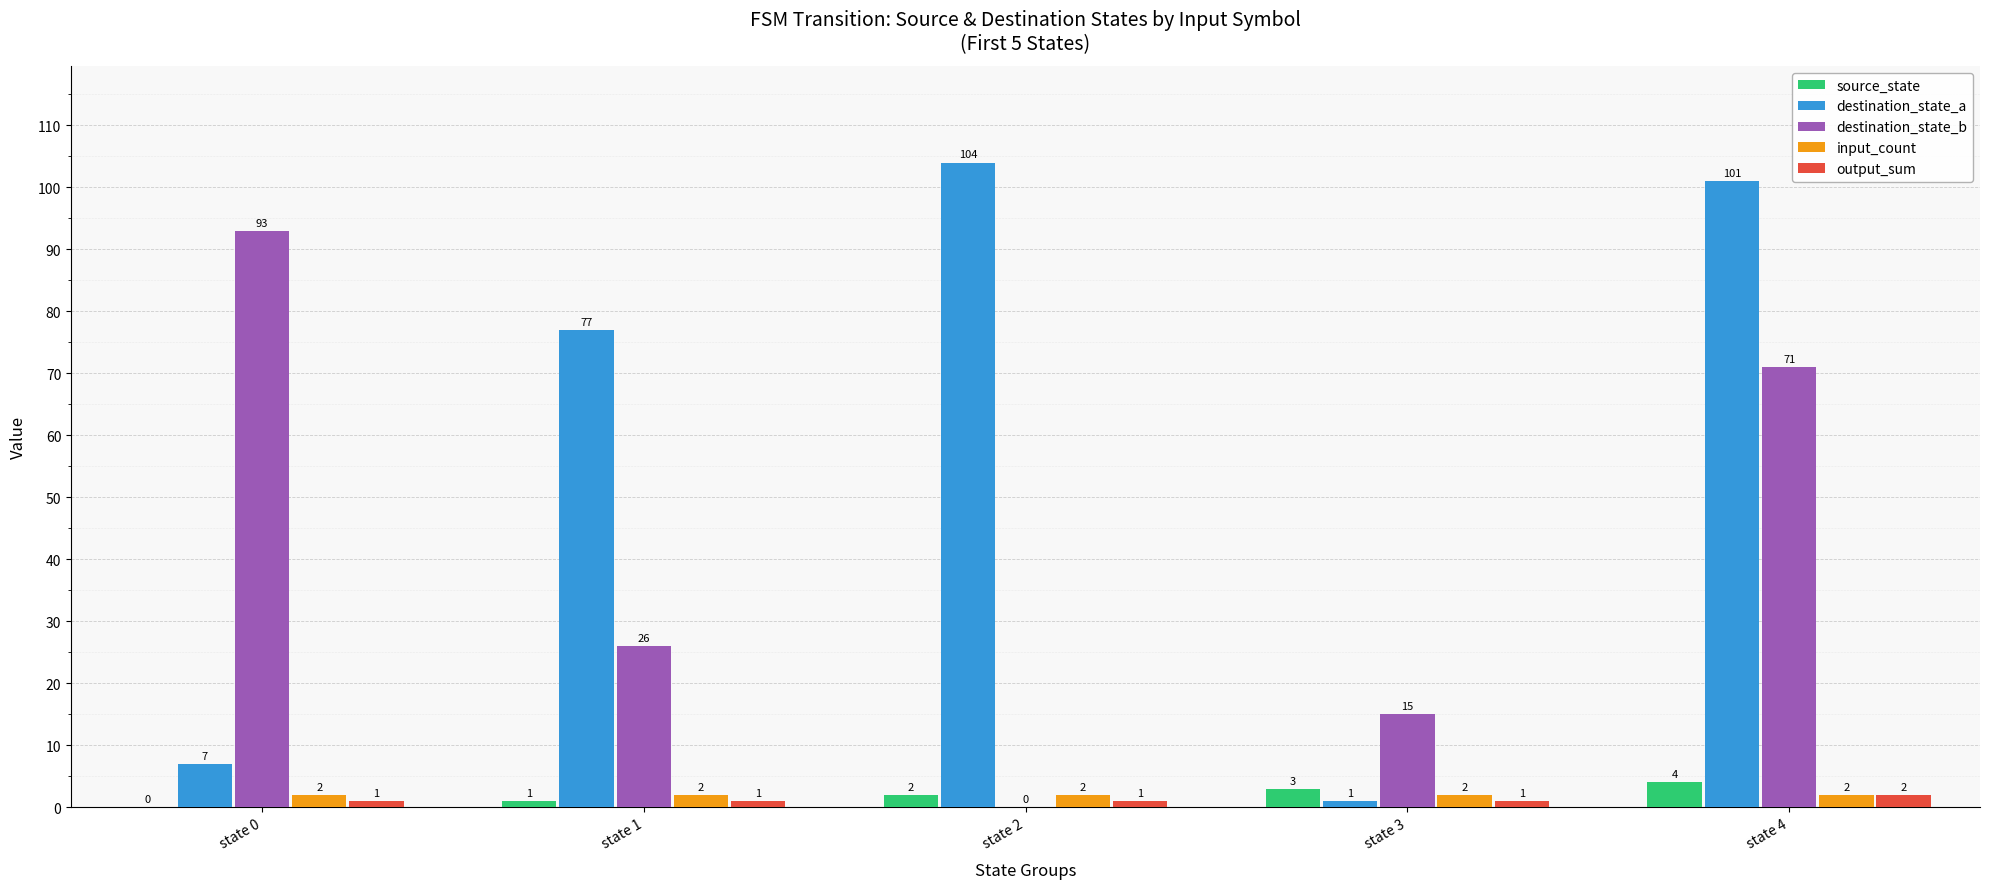

Which series changed the most between state 0 and state 1?

destination_state_a